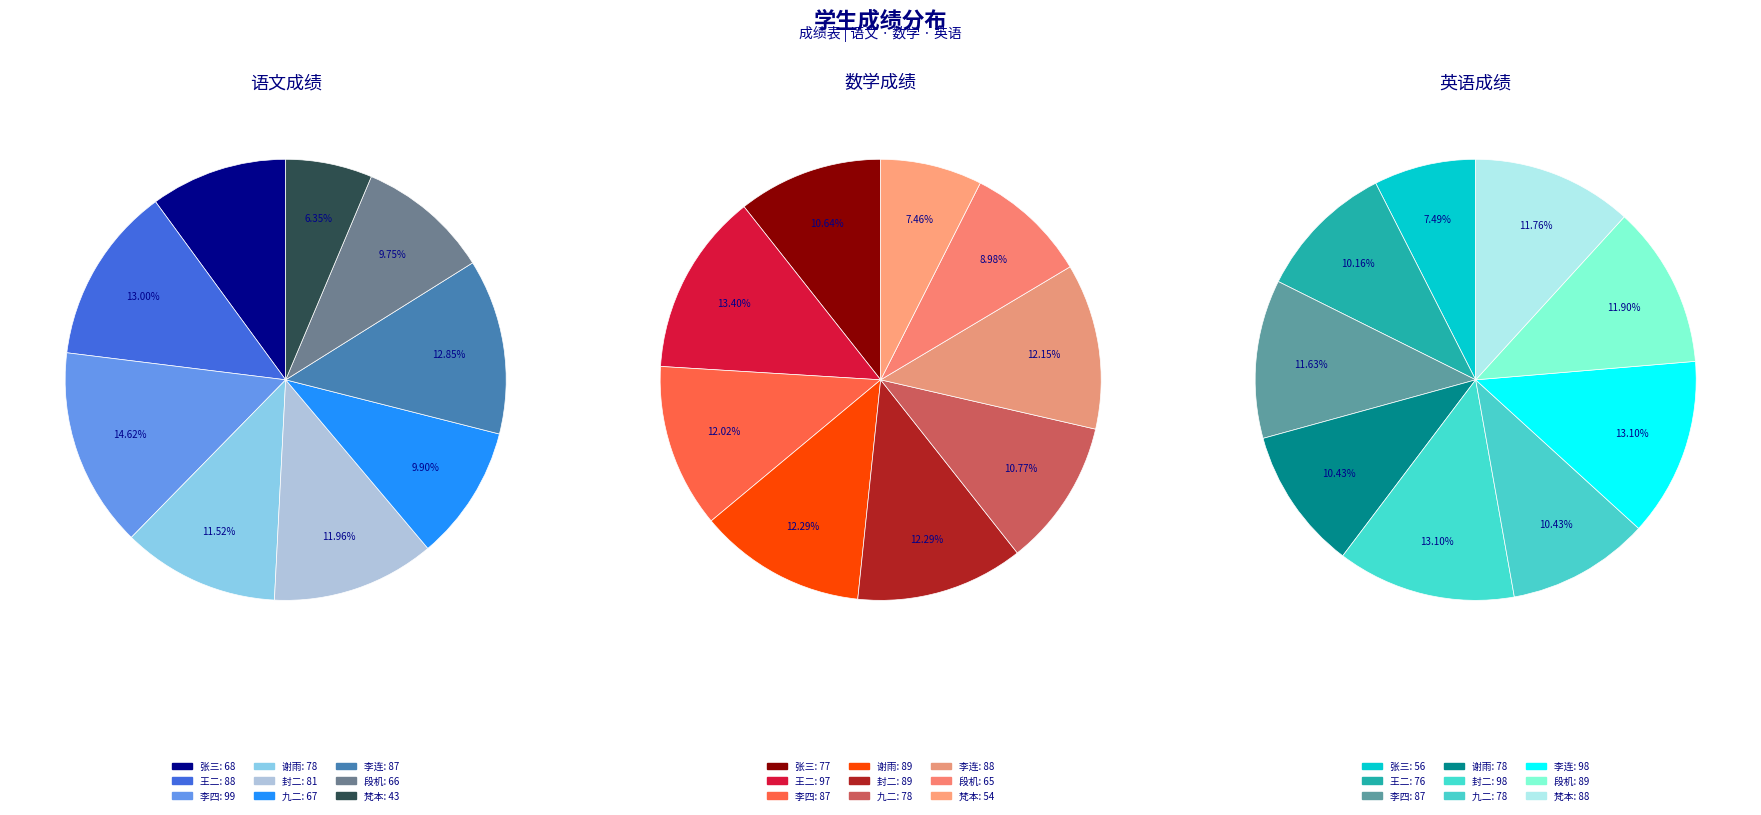

What is the difference between the highest and lowest values at 九二?

11